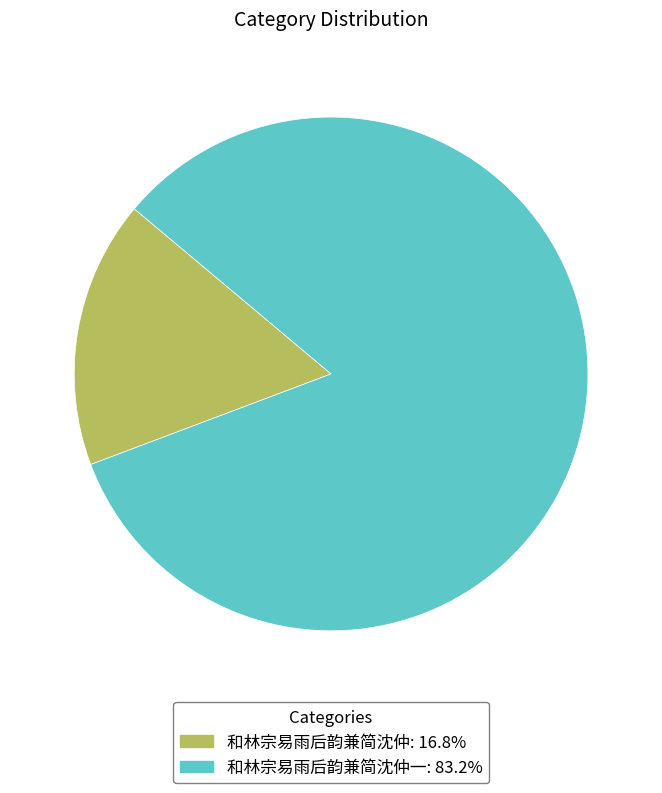

Is the sum of 和林宗易雨后韵兼简沈仲: 16.8% and 和林宗易雨后韵兼简沈仲一: 83.2% greater than half?

Yes